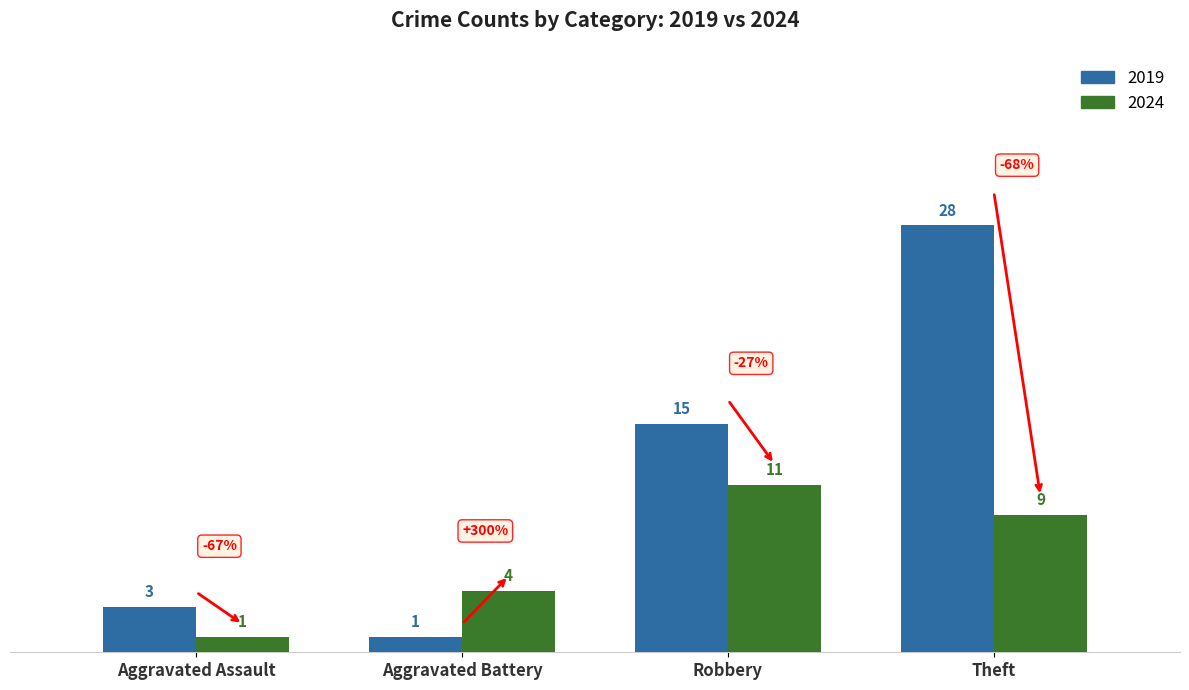

What is the difference between the maximum and minimum values in the 2024 series?

10